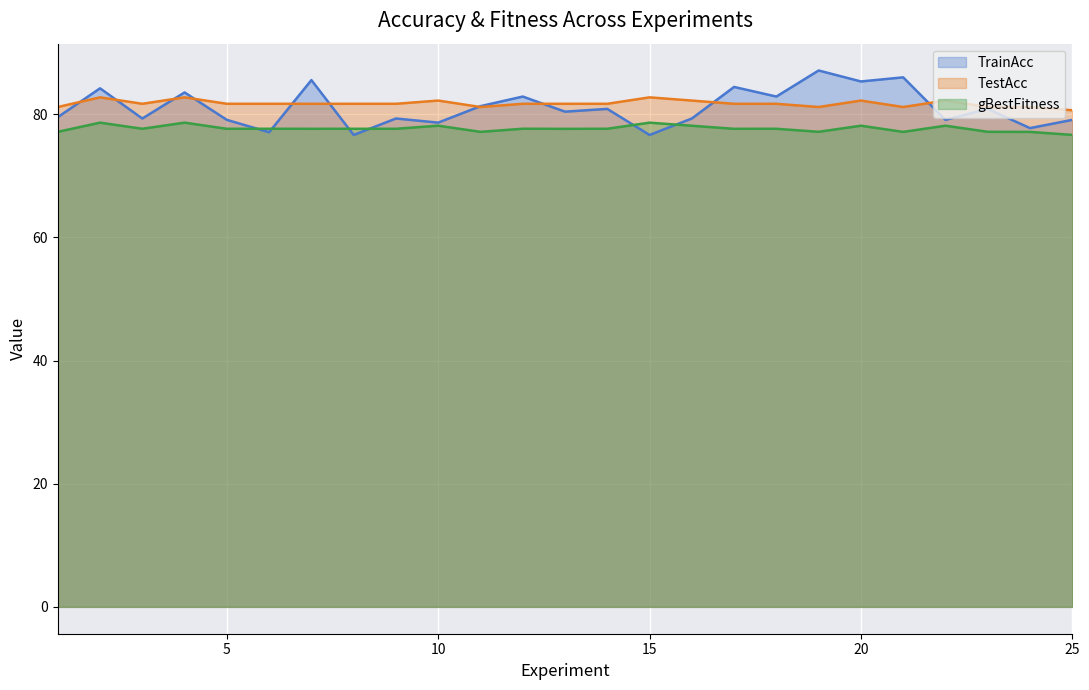

What is the sum of the TestAcc values at 6 and 19?

162.8